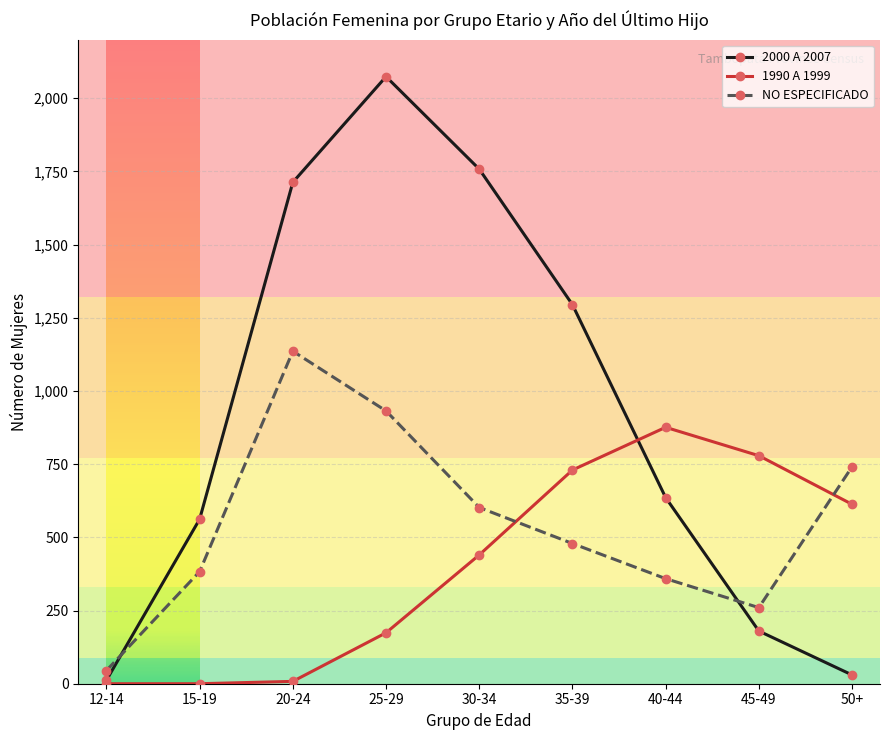

True or false: 1990 A 1999 and NO ESPECIFICADO cross at least once.

True